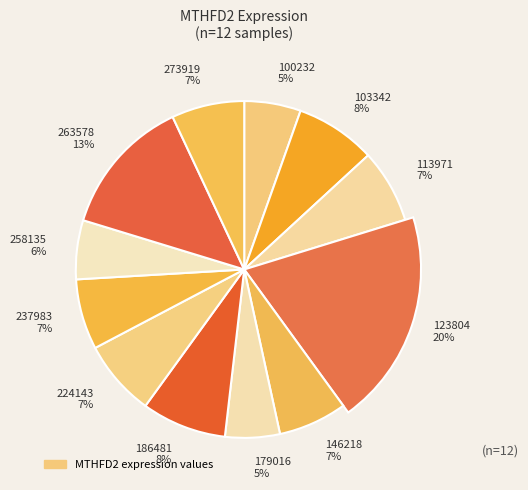

Which category has the smallest portion of the pie?

179016